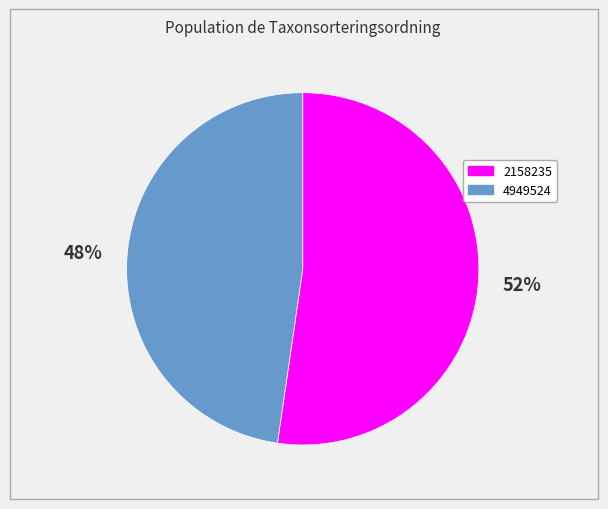

To the nearest percent, what portion does 4949524 represent?

48%